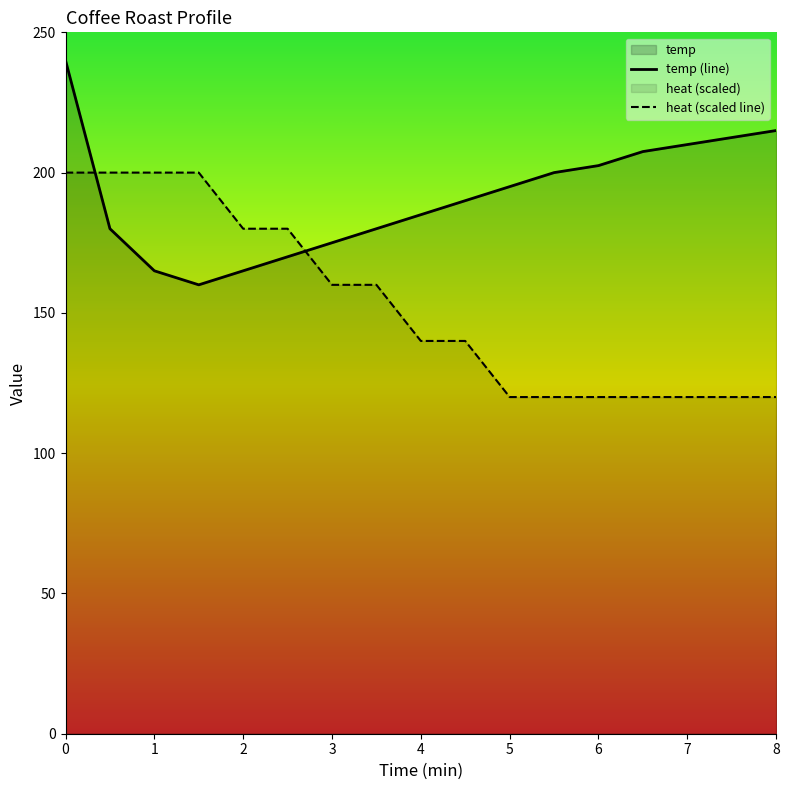

Between 2 and 3.5, which series saw the biggest shift?

heat